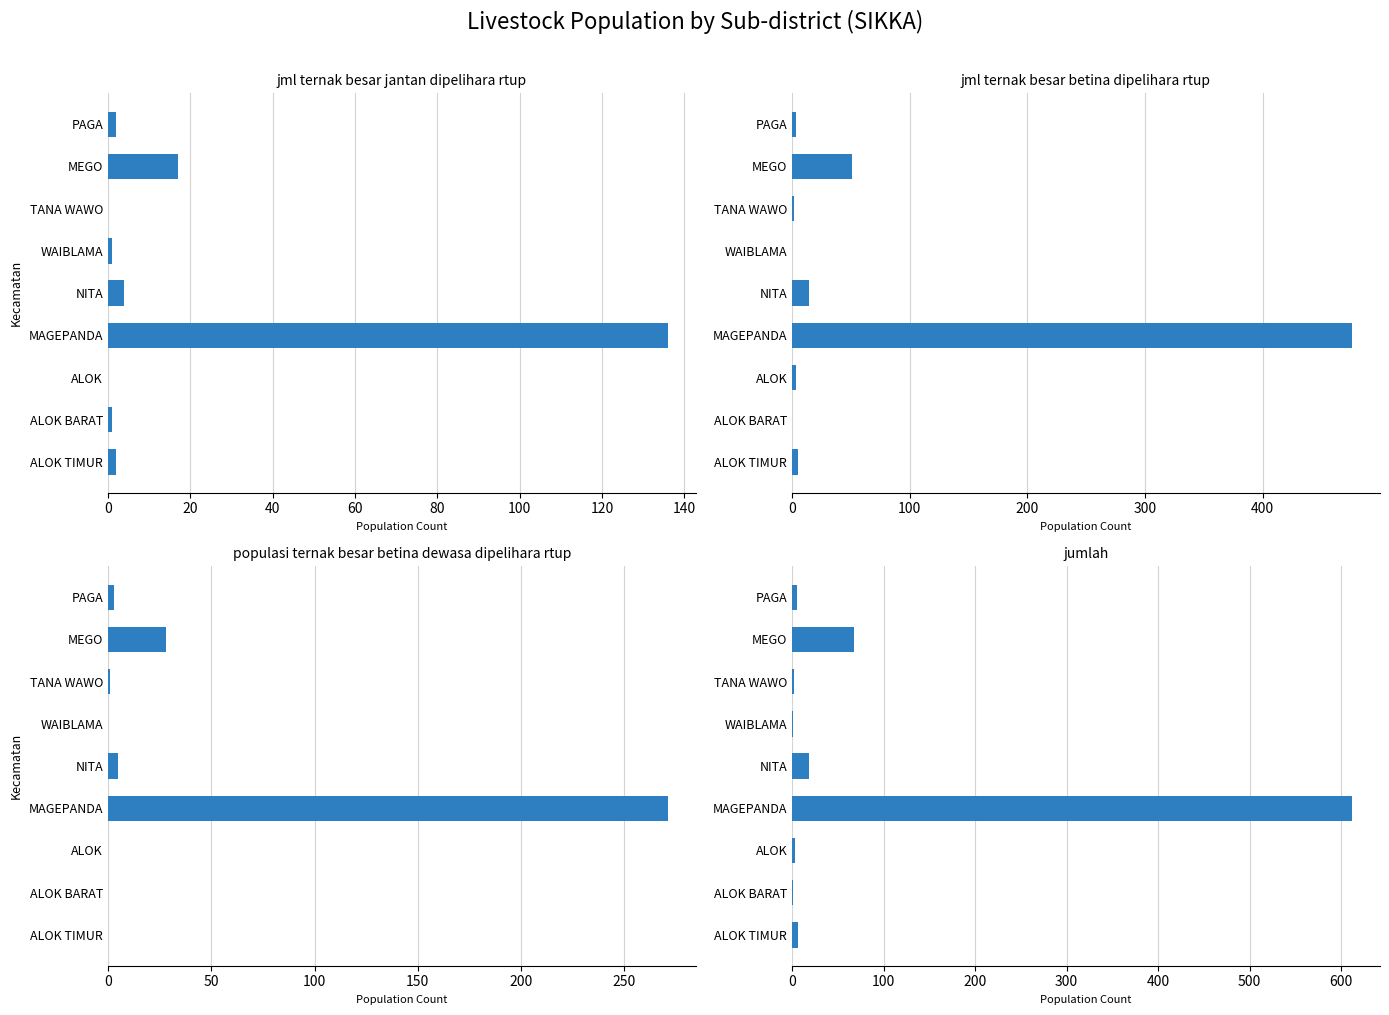

What is the difference between the highest and lowest values at TANA WAWO?

2